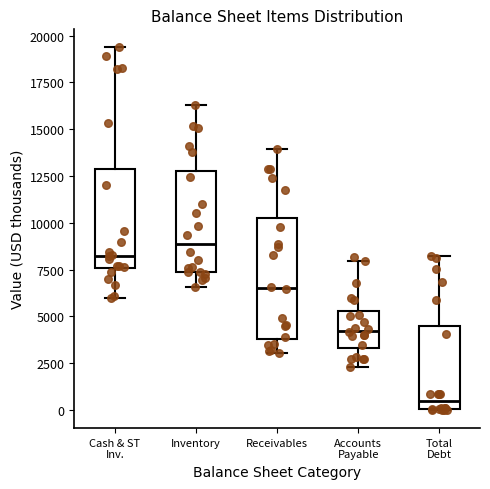

Reading left to right, transcribe this box plot: for each box, give where its median line is, the range the box spans, and where its two whiskers end, as read against the y-axis. The values are not printed on the chart, so give them approximately, as read against the axis.

Cash & ST Inv.: median 8500, box 7500 to 13000, whiskers 6000 to 19500
Inventory: median 9000, box 7500 to 13000, whiskers 6500 to 16500
Receivables: median 6500, box 4000 to 10500, whiskers 3000 to 14000
Accounts Payable: median 4000, box 3500 to 5500, whiskers 2500 to 8000
Total Debt: median 500, box 0 to 4500, whiskers 0 to 8000